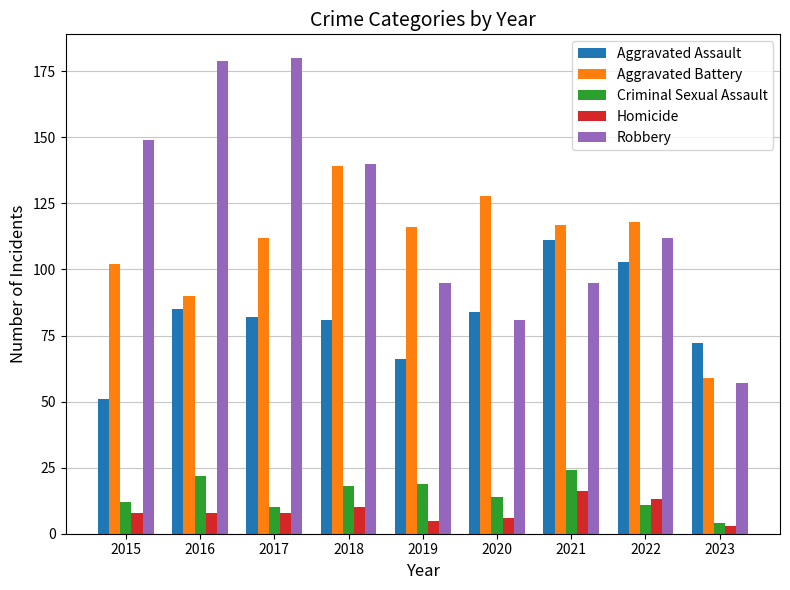

True or false: Criminal Sexual Assault has a value of 24 at 2021.

True